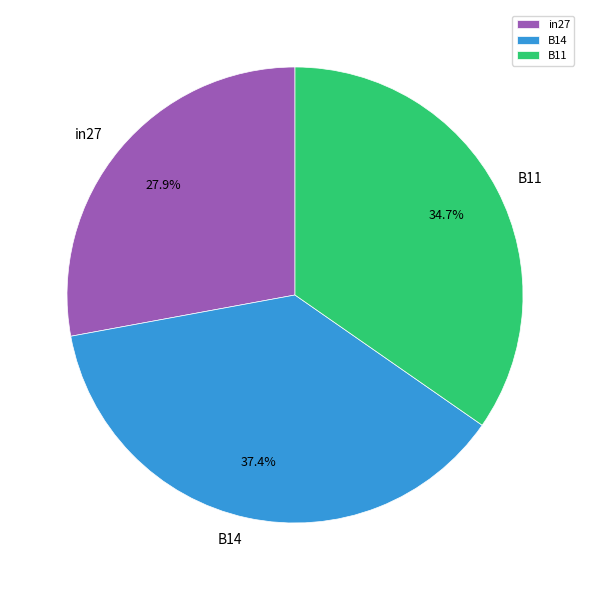

Which category has the biggest portion of the pie?

B14